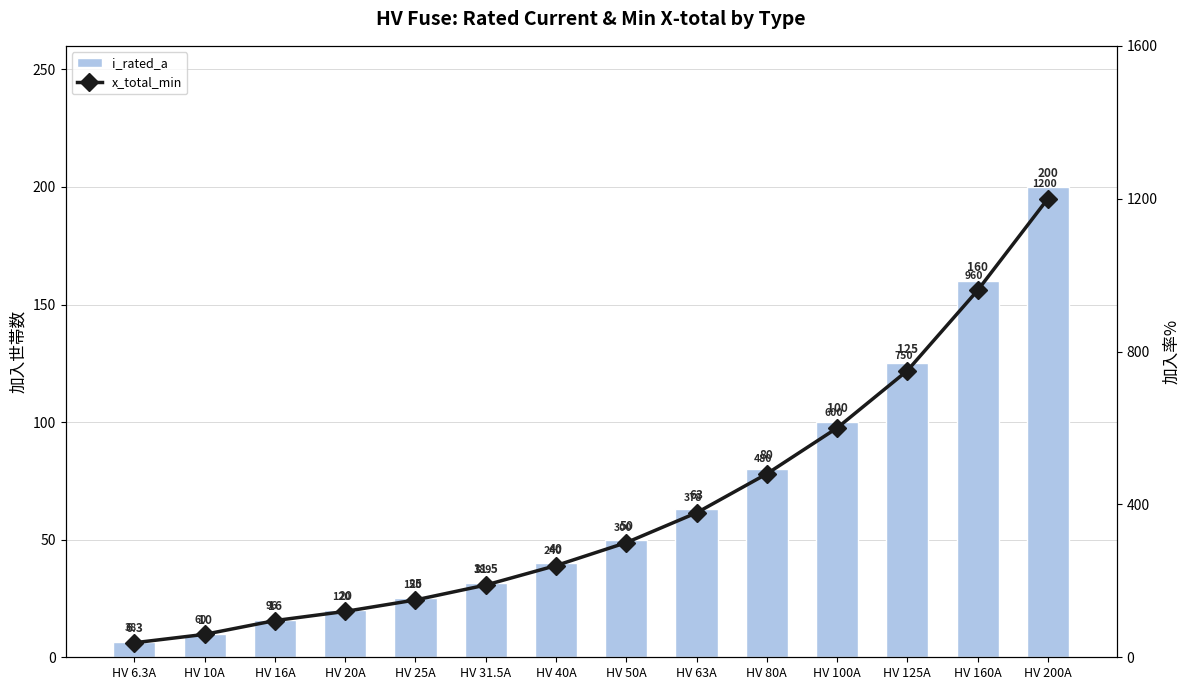

Rank the categories by i_rated_a value from highest to lowest.

HV 200A, HV 160A, HV 125A, HV 100A, HV 80A, HV 63A, HV 50A, HV 40A, HV 31.5A, HV 25A, HV 20A, HV 16A, HV 10A, HV 6.3A